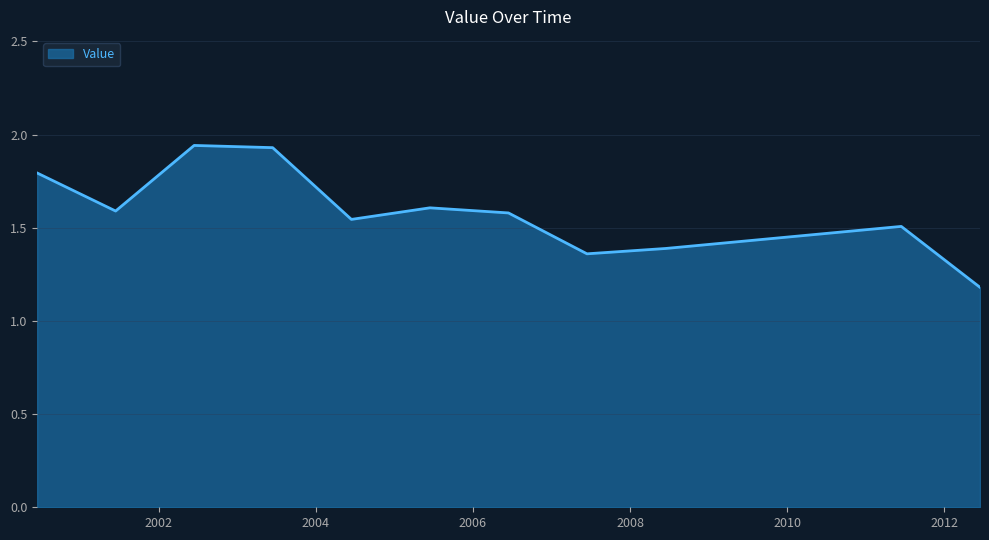

What is the minimum value shown in the chart?

1.2